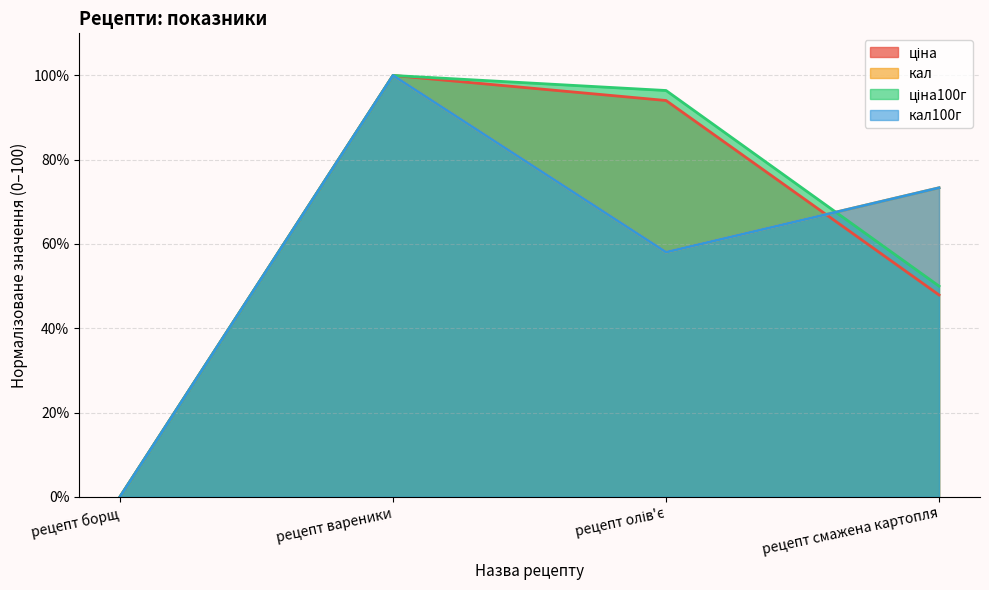

What is the sum of the ціна100г values at рецепт смажена картопля and рецепт борщ?

50.0